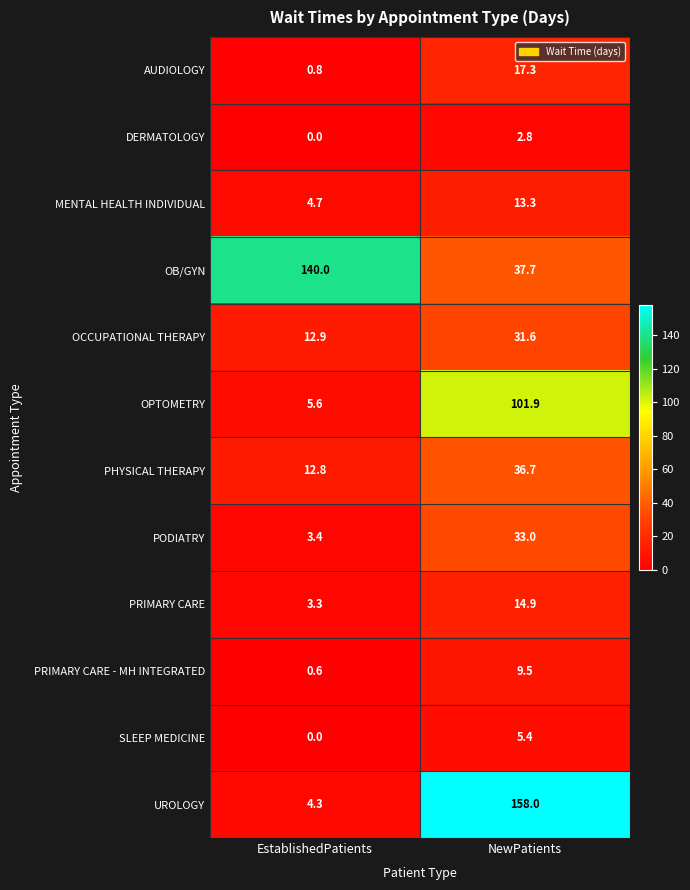

Rank the series by their maximum value, from highest to lowest.

UROLOGY, OB/GYN, OPTOMETRY, PHYSICAL THERAPY, PODIATRY, OCCUPATIONAL THERAPY, AUDIOLOGY, PRIMARY CARE, MENTAL HEALTH INDIVIDUAL, PRIMARY CARE - MH INTEGRATED, SLEEP MEDICINE, DERMATOLOGY